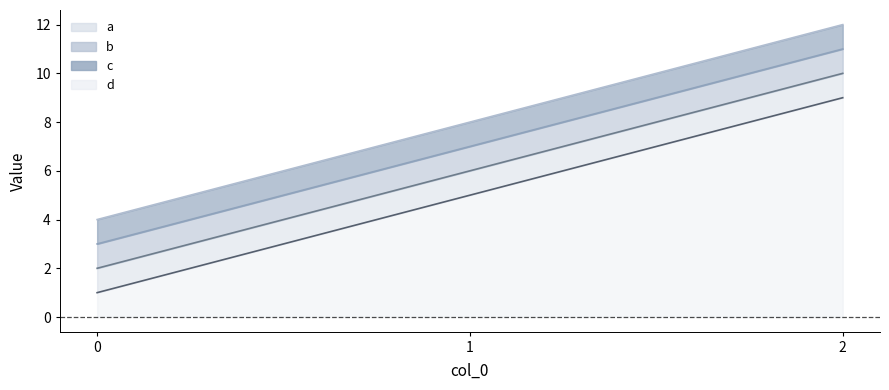

What is the difference between the maximum and second lowest values in the line_c series?

4